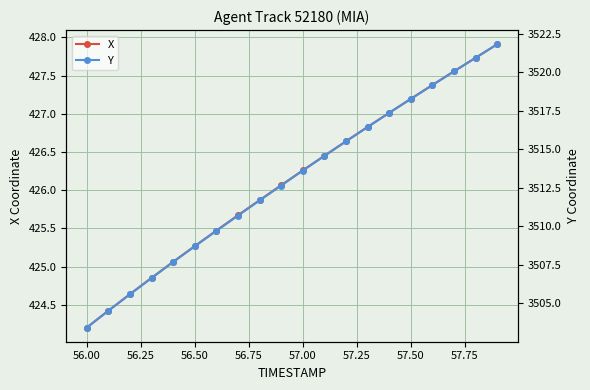

True or false: X has more than 2 interior local peaks.

False